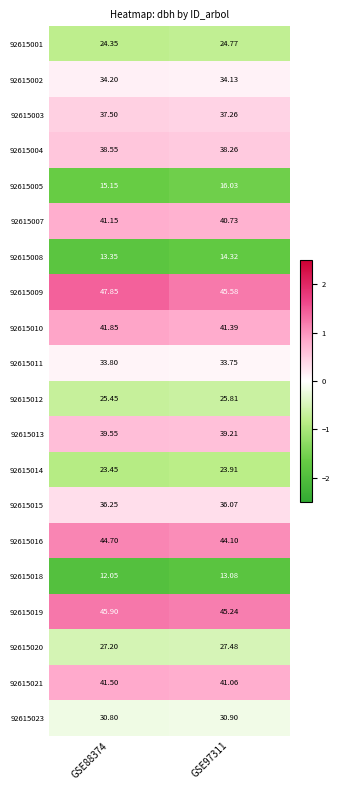

Is the value of 92615013 at GSE88374 greater than the value of 92615016 at GSE88374?

No